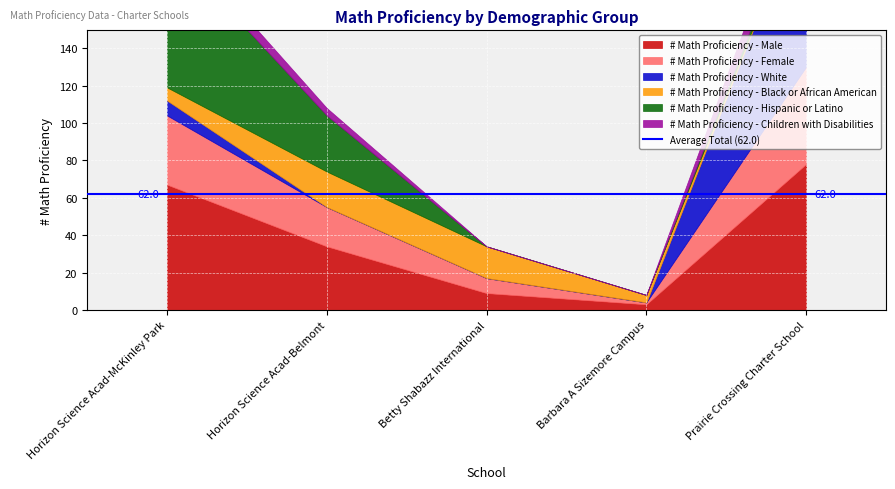

What is the spread (max minus min) of values at Horizon Science Acad-McKinley Park?

70